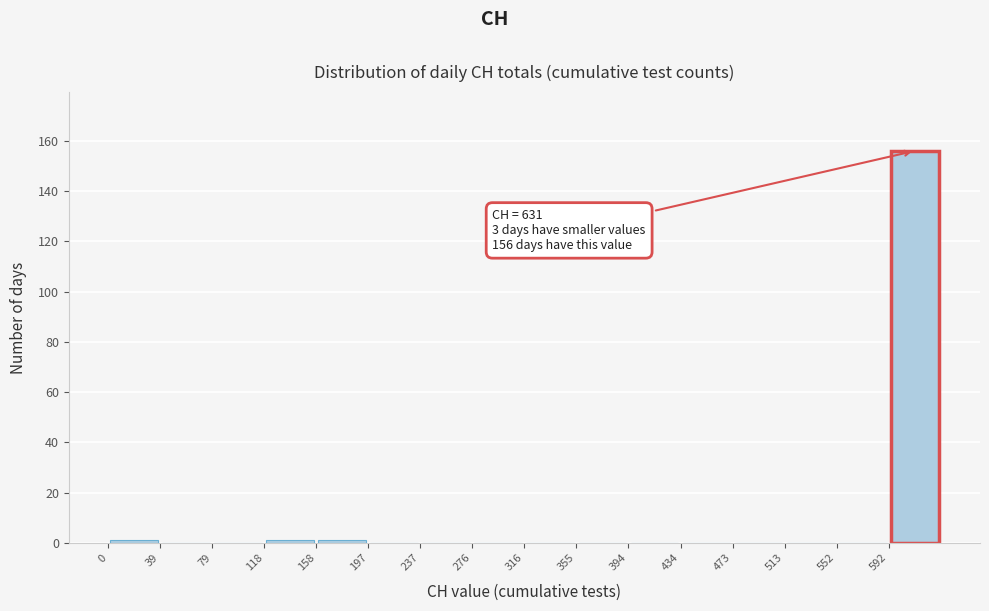

Over which range of the x-axis is the bar tallest?

590 to 630